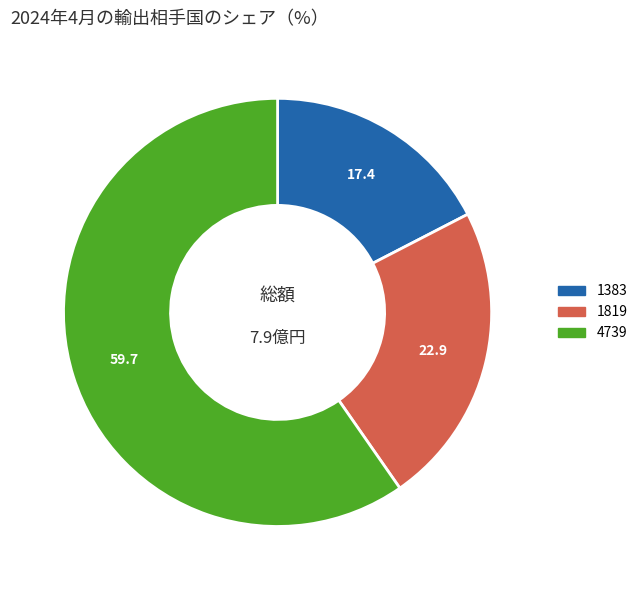

Which category has the biggest portion of the pie?

4739